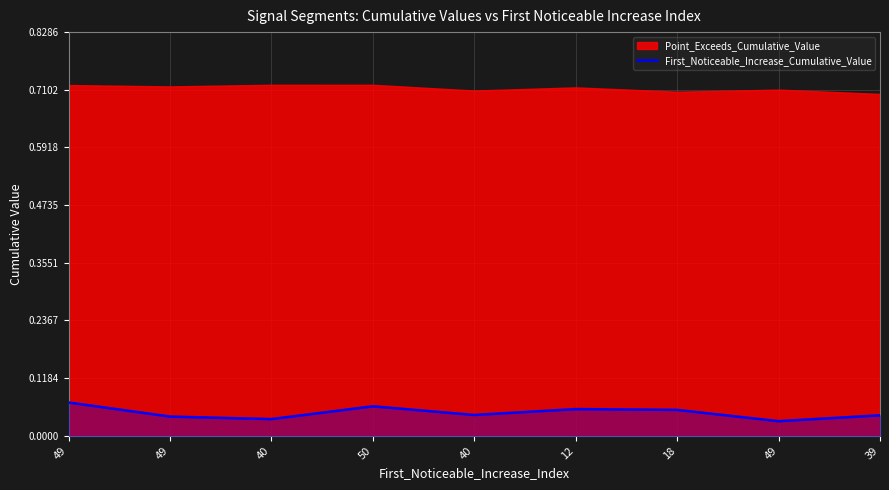

At which label is the value closest to 0?

49